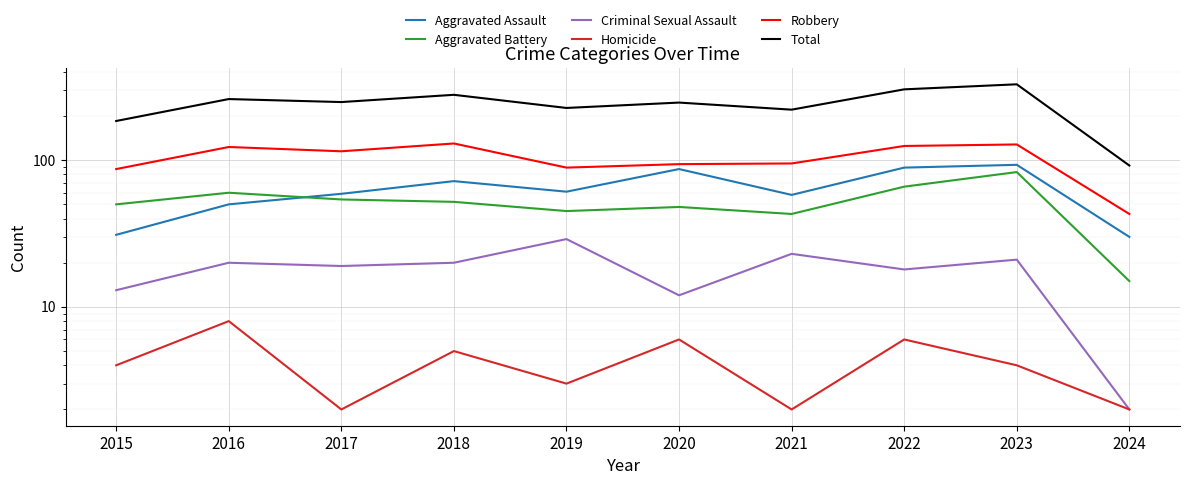

What is the sum of the Aggravated Assault values at 2024 and 2020?

117